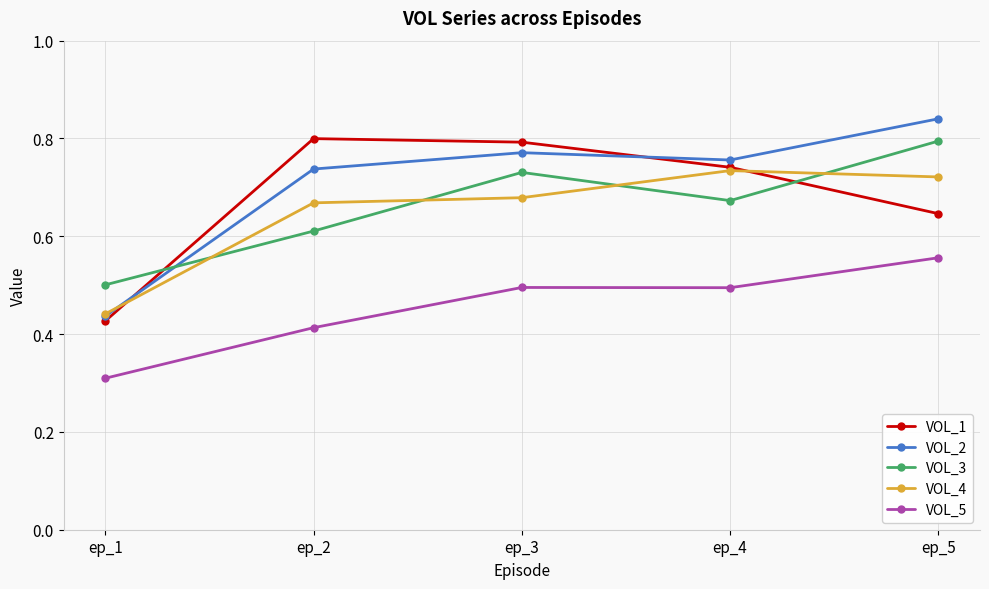

How many lines are shown in the chart?

5